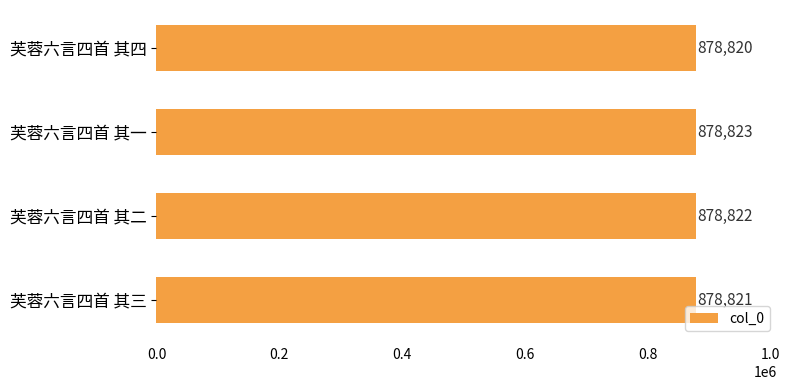

Rank the categories by value from lowest to highest.

芙蓉六言四首 其四, 芙蓉六言四首 其三, 芙蓉六言四首 其二, 芙蓉六言四首 其一